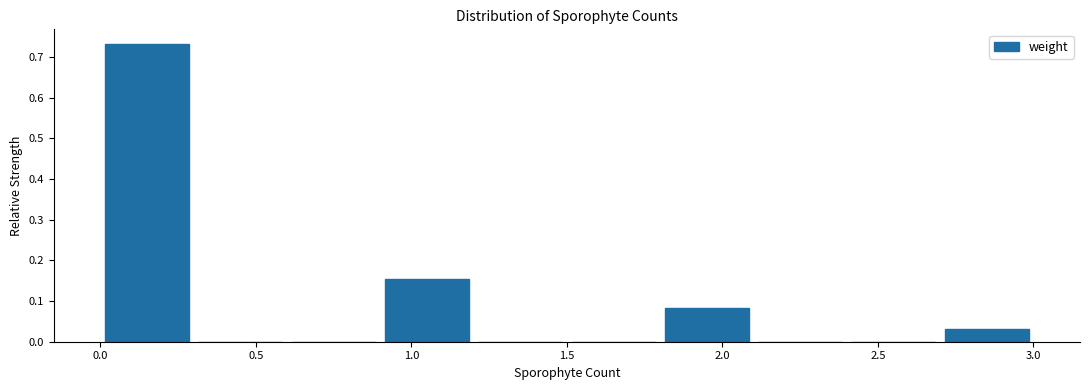

Which range on the x-axis has the tallest bar?

0.0 to 0.3